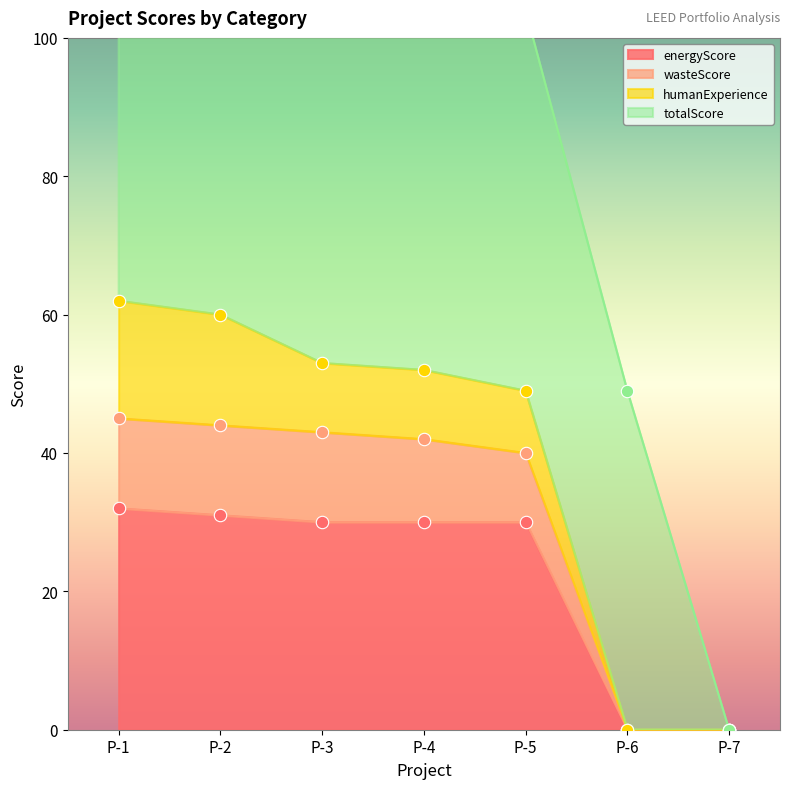

What is the highest value of the energyScore series?

32